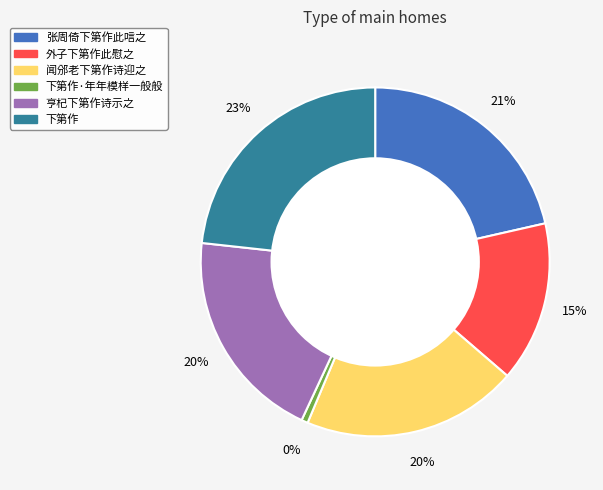

Does 外子下第作此慰之 account for over 50% of the chart?

No